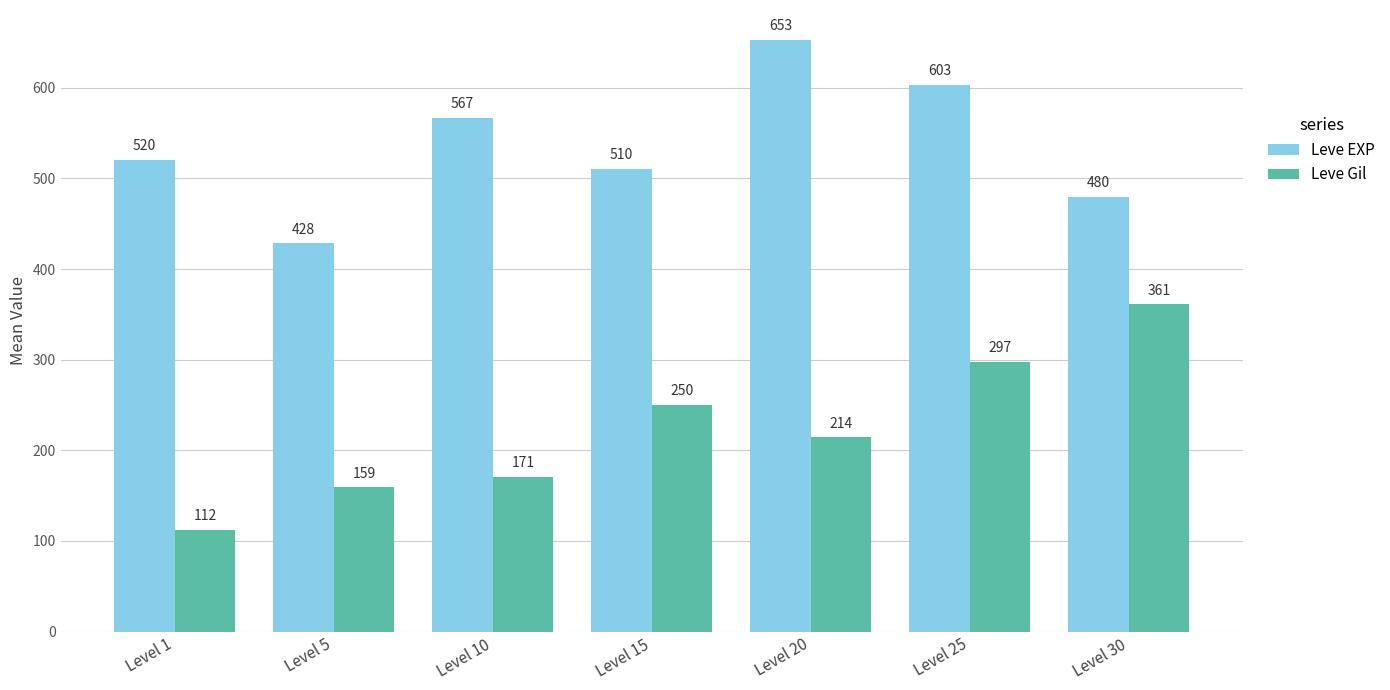

True or false: Leve Gil has a value of 214.2 at Level 20.

True